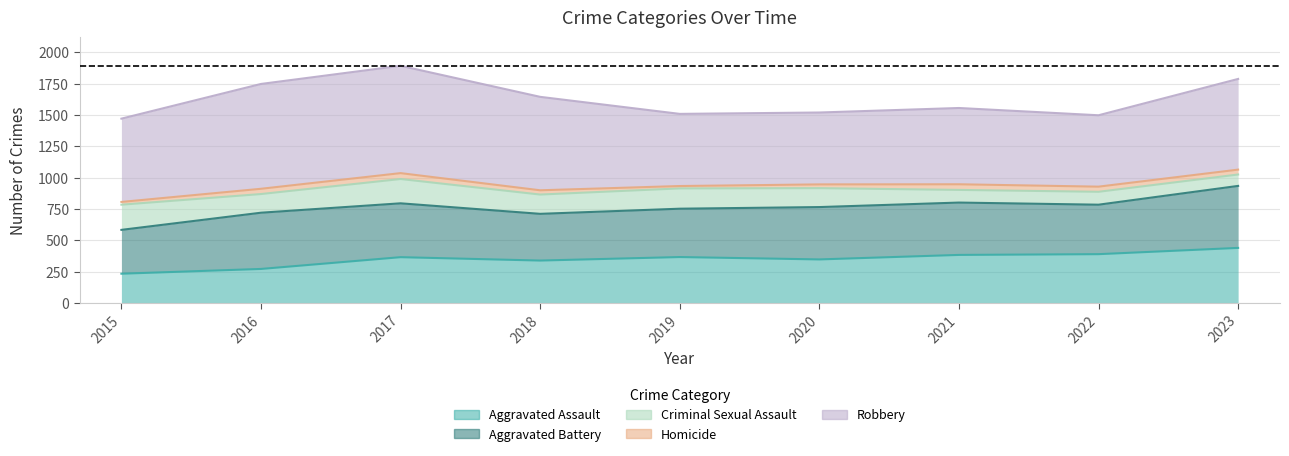

Does the chart display data point markers on the line(s)?

No